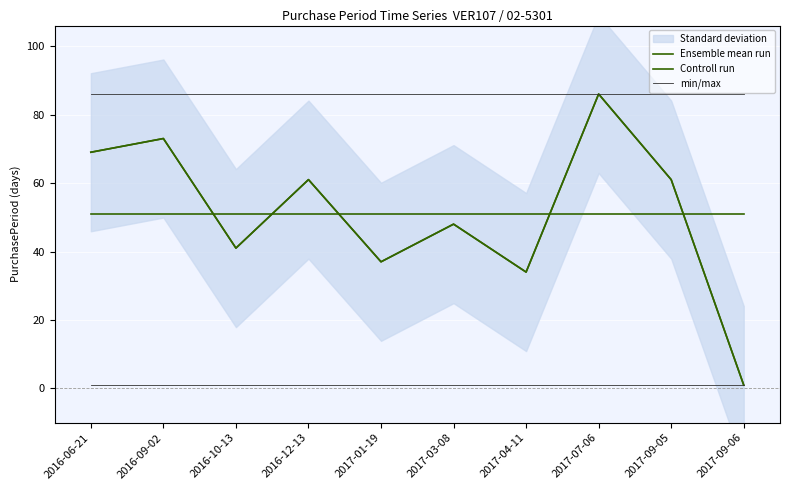

What are all the series names shown in the legend?

Ensemble mean run, Controll run, min/max